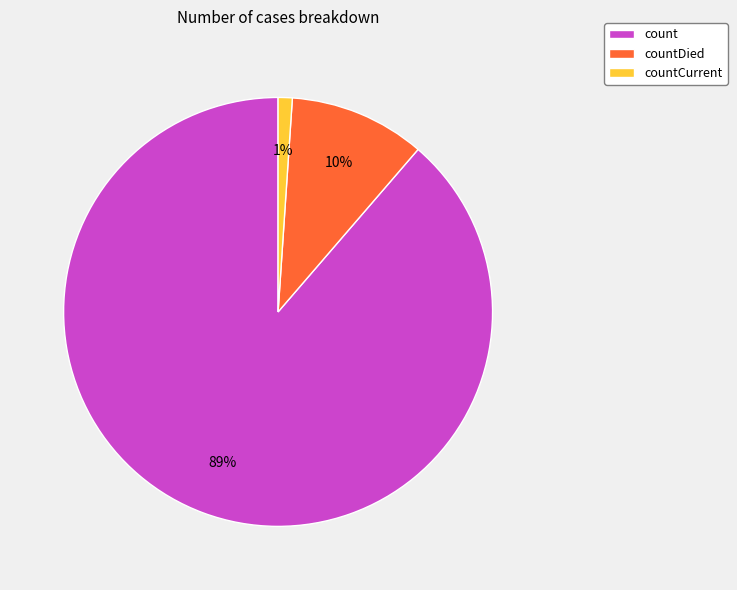

To the nearest percent, what is the combined percentage of countCurrent and countDied?

11%